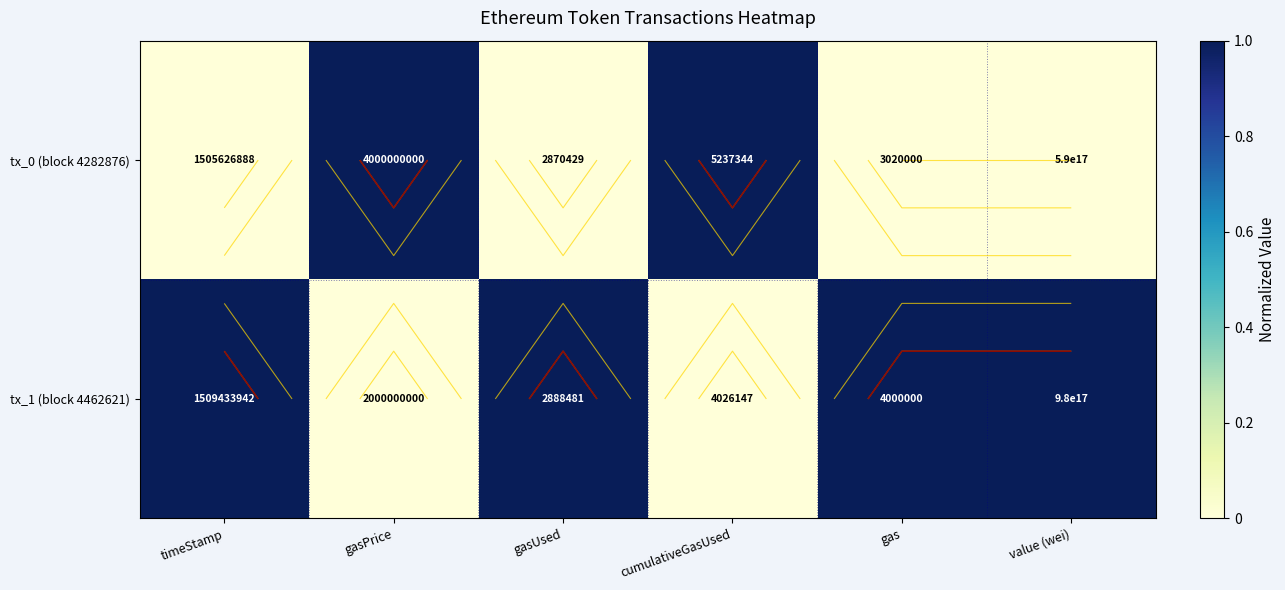

Where is tx_1 (block 4462621) nearest to the value 0?

gasPrice